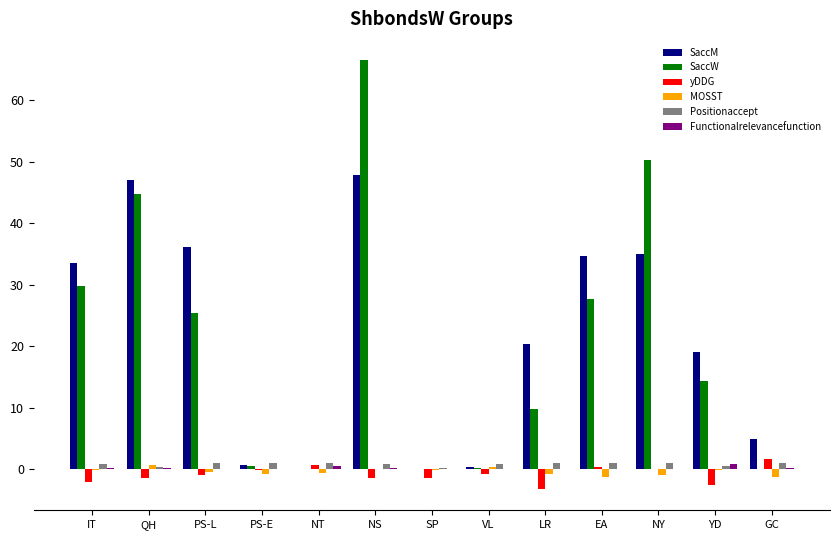

What is the total value across all series at PS-L?

61.0